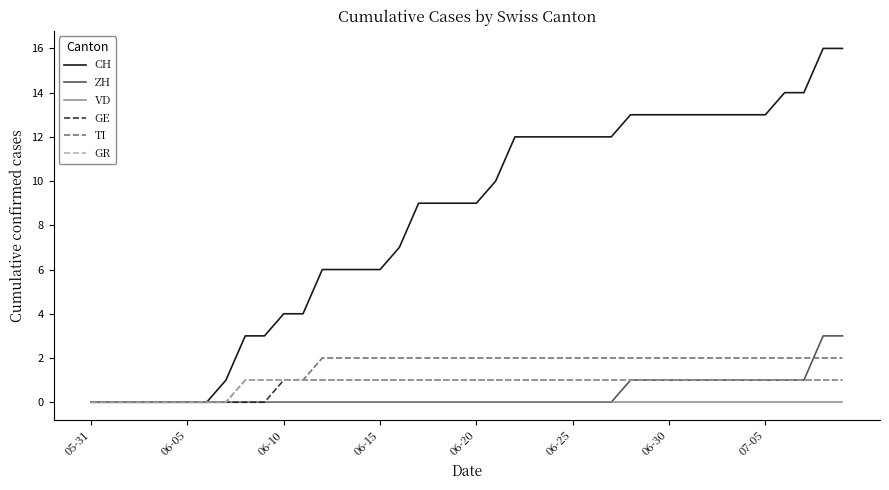

Which series has the largest total across all categories?

CH